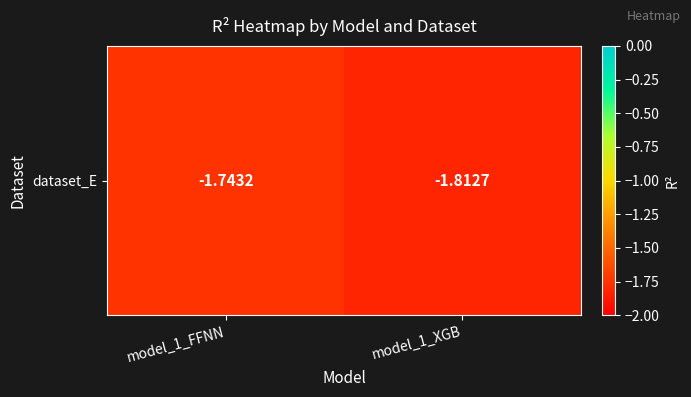

Reading left to right, transcribe all the data shown in this chart.

-1.7	-1.8